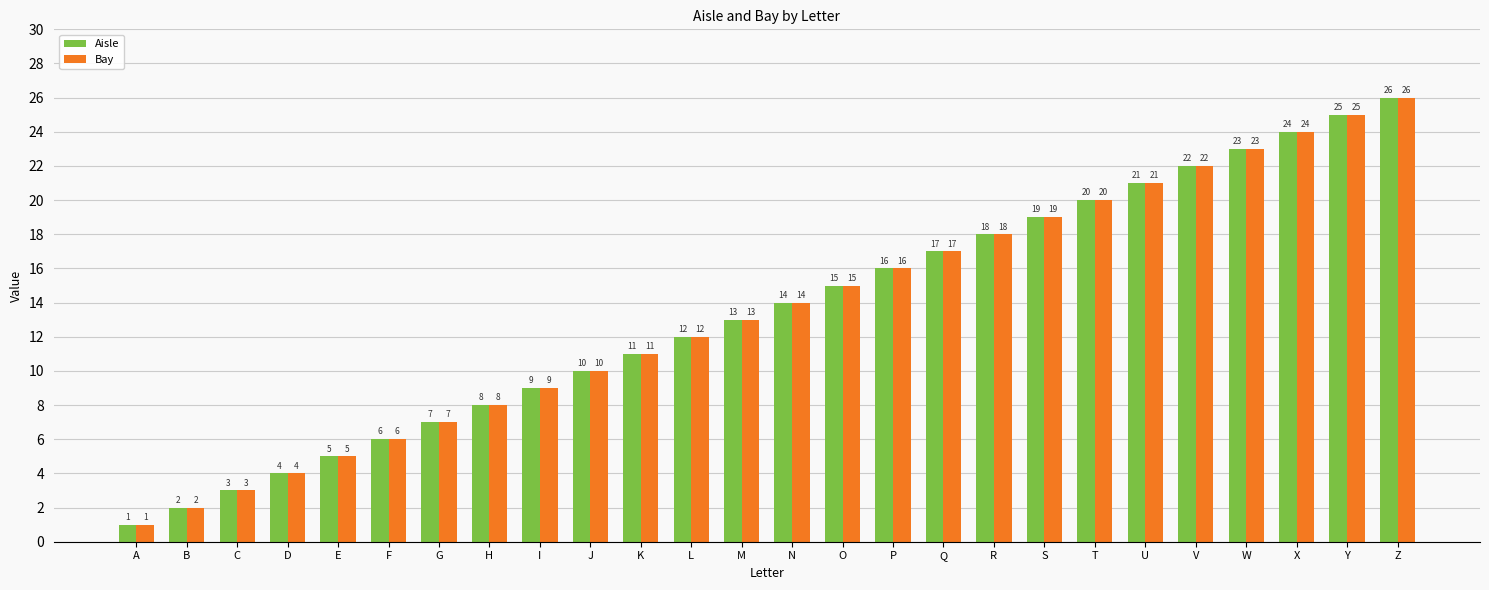

Where is Aisle nearest to the value 13?

M